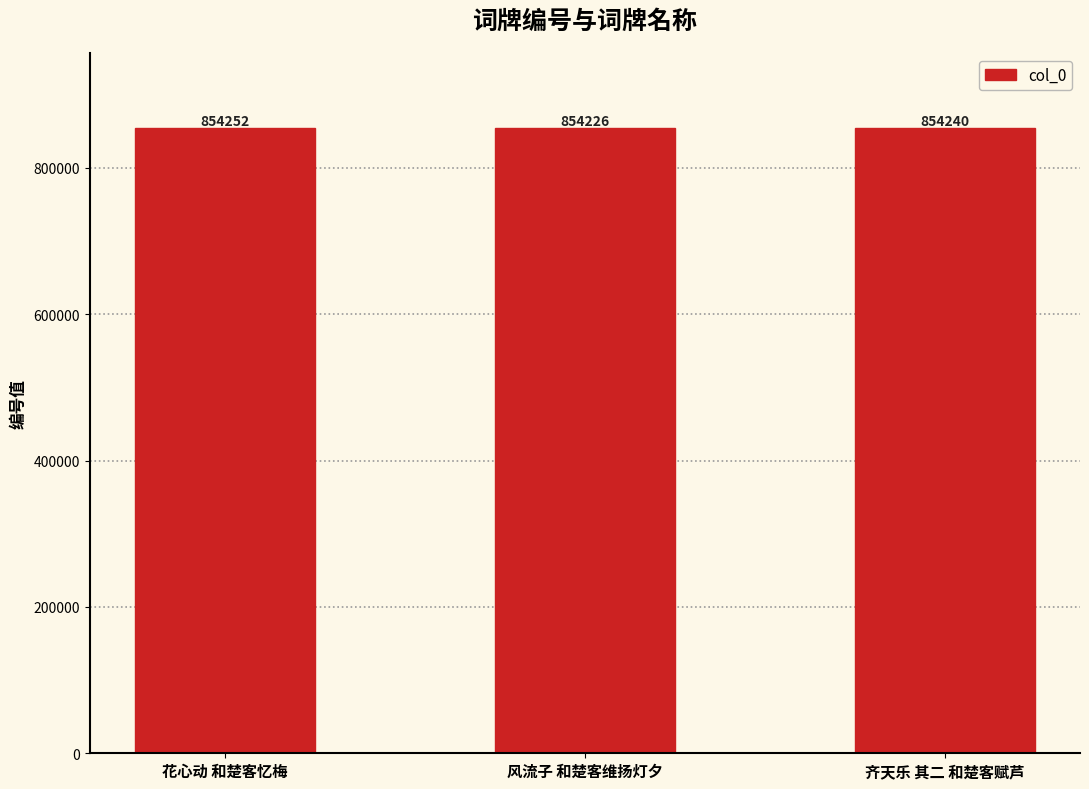

What is the difference between the values at 花心动 和楚客忆梅 and 风流子 和楚客维扬灯夕?

26